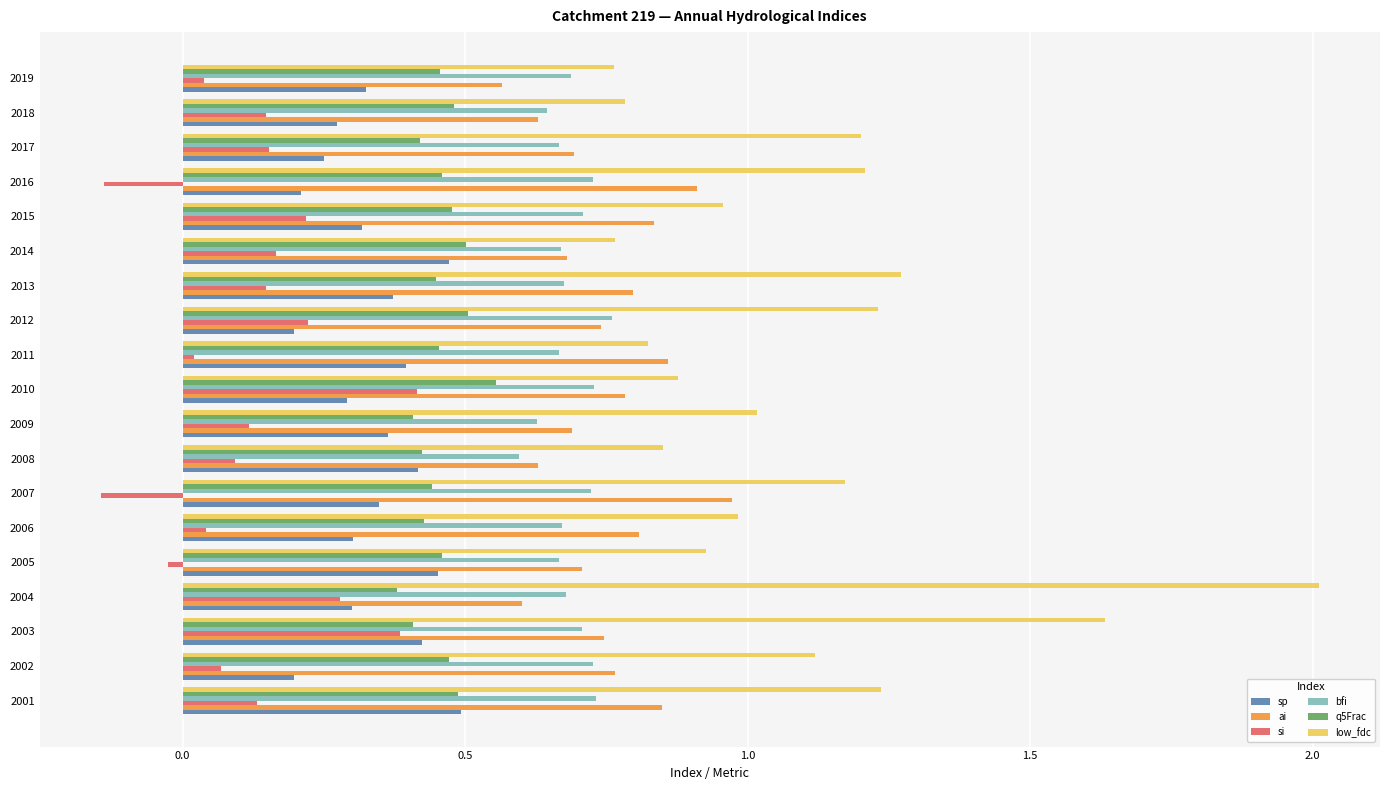

How many series are shown in this chart?

6